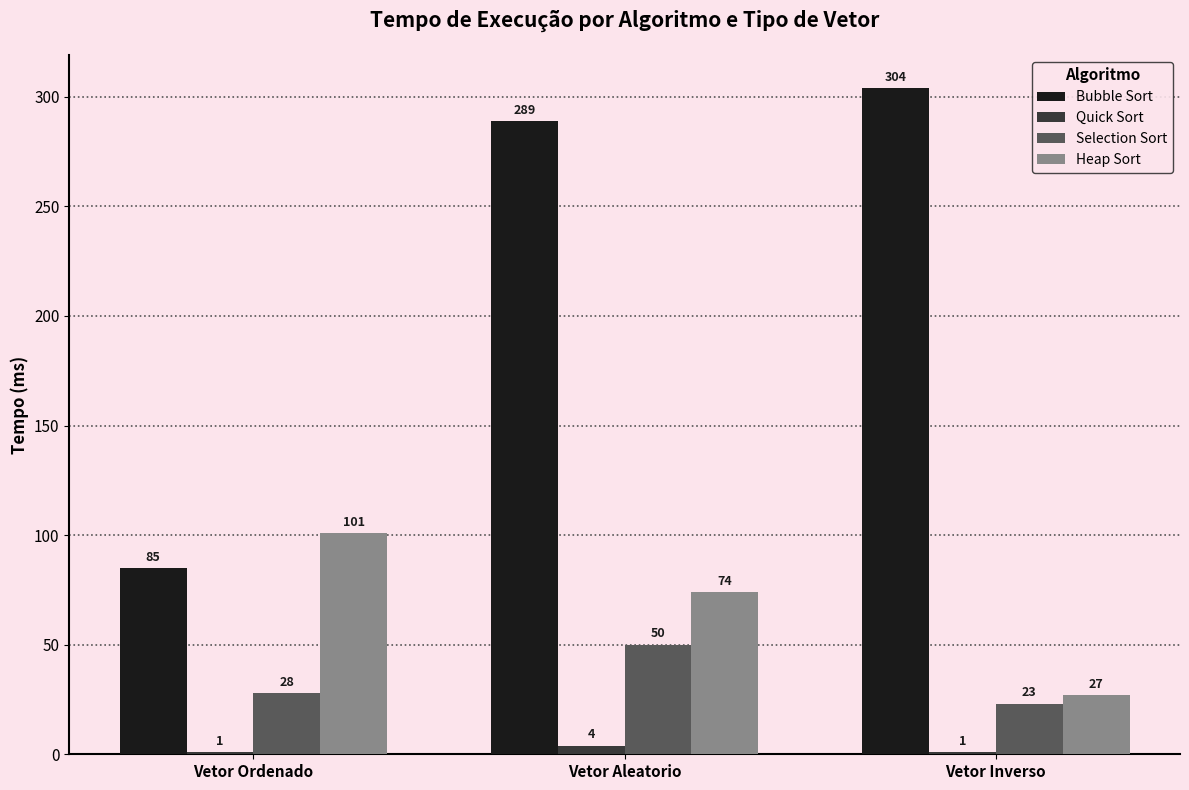

Does the chart contain stacked bars?

No